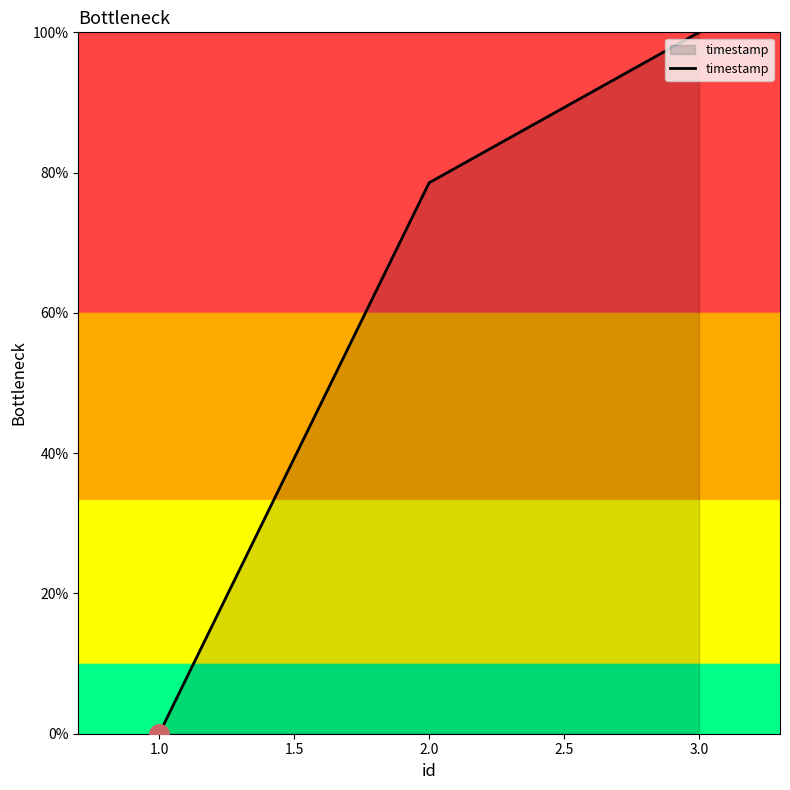

Which has a higher value, 2.0 or 1.0?

2.0